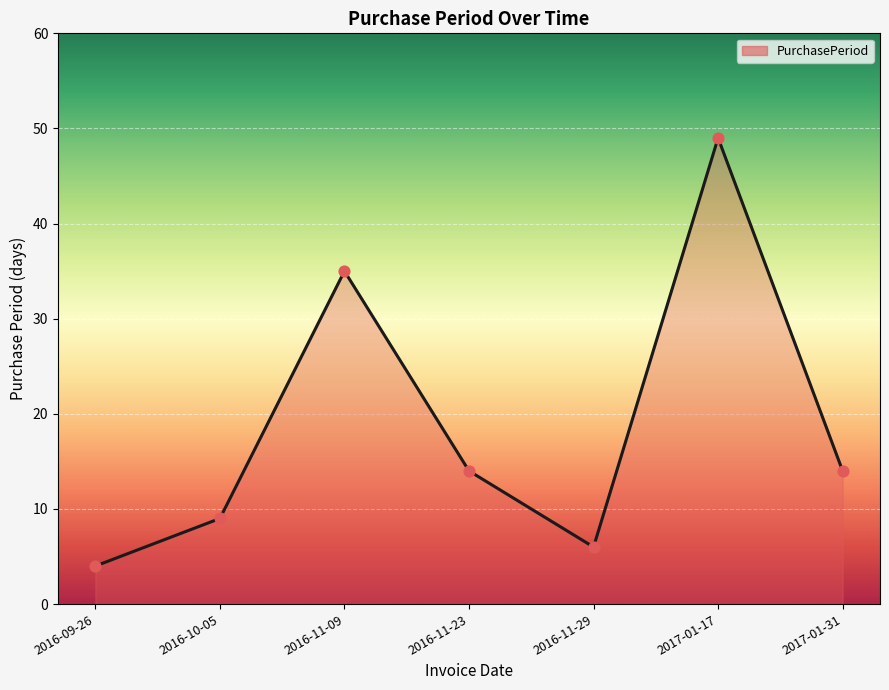

Which has a higher value, 2016-11-23 or 2016-11-09?

2016-11-09